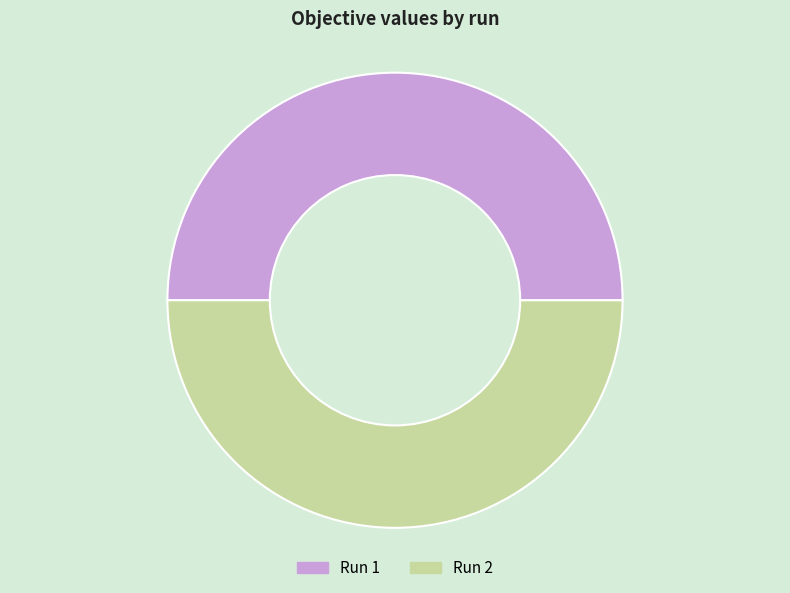

Is it true that Run 1 is 50% of the pie?

True